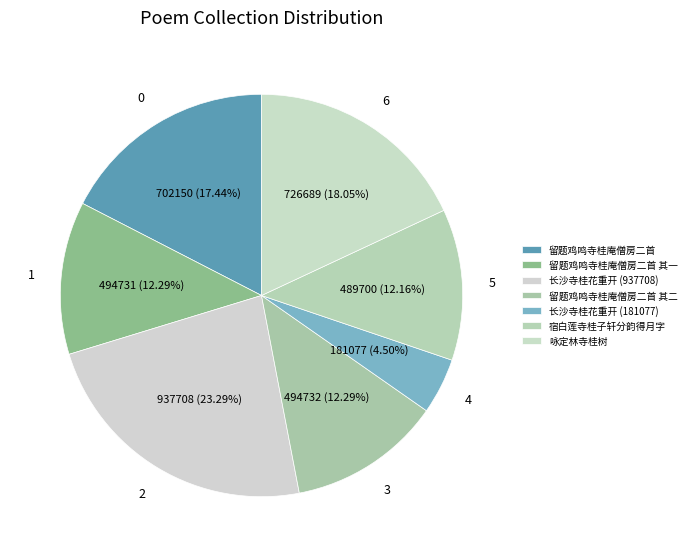

The 长沙寺桂花重开 (181077) slice represents 1% of the pie. True or false?

False